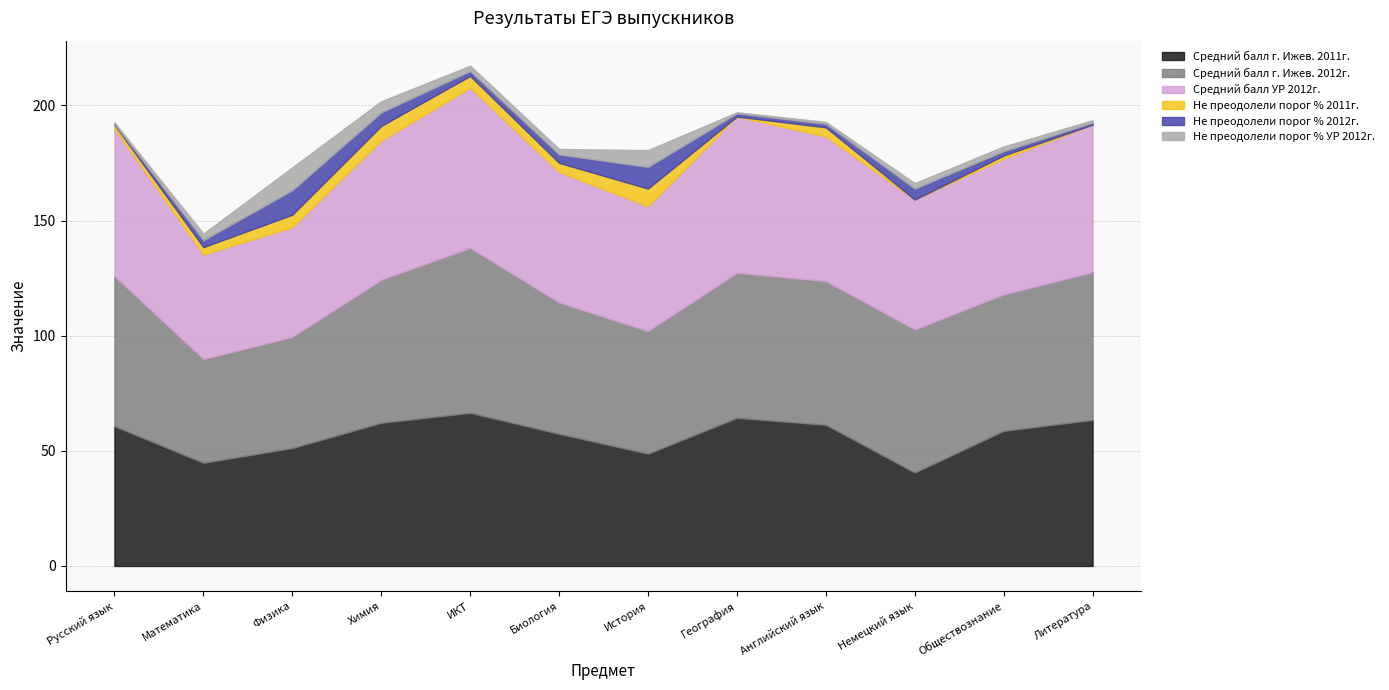

Which category has the highest value in the Средний балл г. Ижев. 2012г. series?

ИКТ